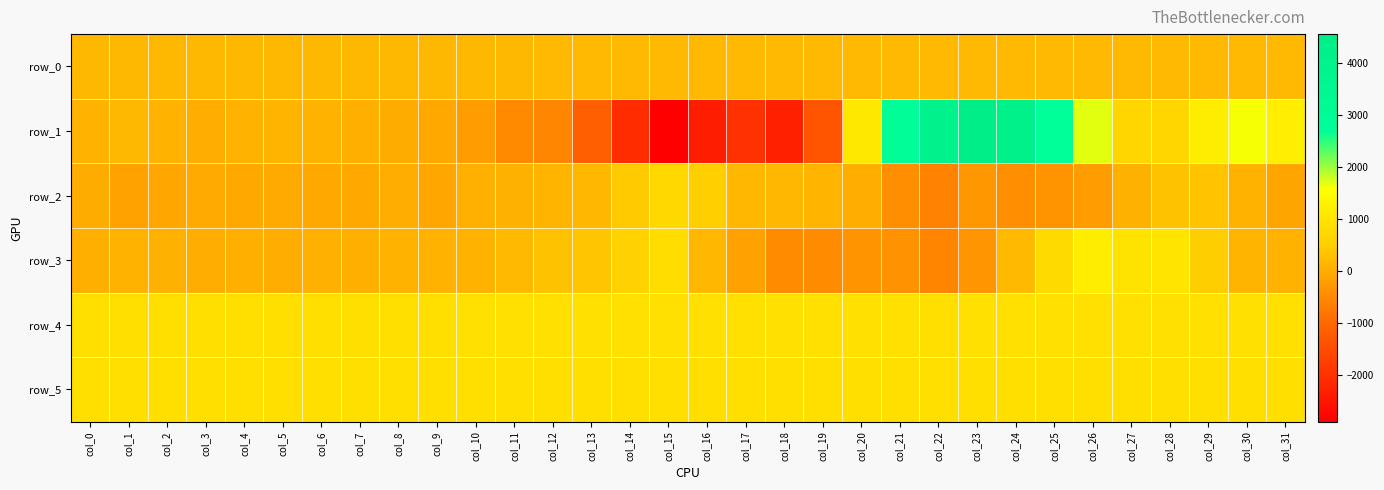

Reading right to left, what are all the values shown in this chart?

row_0: col_31=172.0	col_30=171.9	col_29=171.9	col_28=171.9	col_27=171.8	col_26=171.7	col_25=171.7	col_24=171.7	col_23=171.6	col_22=171.5	col_21=171.5	col_20=171.5	col_19=171.4	col_18=171.3	col_17=171.3	col_16=171.3	col_15=171.2	col_14=171.1	col_13=171.1	col_12=171.1	col_11=171.0	col_10=170.9	col_9=170.9	col_8=170.9	col_7=170.8	col_6=170.7	col_5=170.7	col_4=170.7	col_3=170.6	col_2=170.6	col_1=170.5	col_0=170.5
row_1: col_31=1217.0	col_30=1607.0	col_29=1187.0	col_28=671.0	col_27=688.0	col_26=1701.0	col_25=2691.0	col_24=4247.0	col_23=4562.0	col_22=4067.0	col_21=2838.0	col_20=1077.0	col_19=-1360.0	col_18=-2299.0	col_17=-1998.0	col_16=-2365.0	col_15=-2907.0	col_14=-2087.0	col_13=-1167.0	col_12=-560.0	col_11=-510.0	col_10=-228.0	col_9=-66.0	col_8=-17.0	col_7=37.0	col_6=78.0	col_5=106.0	col_4=84.0	col_3=0.0	col_2=76.0	col_1=160.0	col_0=95.0
row_2: col_31=-117.0	col_30=97.0	col_29=323.0	col_28=305.0	col_27=56.0	col_26=-246.0	col_25=-363.0	col_24=-438.0	col_23=-298.0	col_22=-627.0	col_21=-455.0	col_20=18.0	col_19=106.0	col_18=155.0	col_17=154.0	col_16=530.0	col_15=718.0	col_14=434.0	col_13=144.0	col_12=104.0	col_11=68.0	col_10=46.0	col_9=-86.0	col_8=-1.0	col_7=-68.0	col_6=-54.0	col_5=-34.0	col_4=-75.0	col_3=-39.0	col_2=-85.0	col_1=-157.0	col_0=-13.0
row_3: col_31=88.0	col_30=103.0	col_29=496.0	col_28=997.0	col_27=982.0	col_26=1180.0	col_25=779.0	col_24=195.0	col_23=-345.0	col_22=-591.0	col_21=-395.0	col_20=-376.0	col_19=-497.0	col_18=-477.0	col_17=-168.0	col_16=145.0	col_15=833.0	col_14=608.0	col_13=357.0	col_12=315.0	col_11=188.0	col_10=89.0	col_9=88.0	col_8=77.0	col_7=39.0	col_6=46.0	col_5=5.0	col_4=27.0	col_3=-1.0	col_2=66.0	col_1=69.0	col_0=32.0
row_4: col_31=914.0	col_30=909.0	col_29=903.0	col_28=915.0	col_27=907.0	col_26=909.0	col_25=907.0	col_24=908.0	col_23=906.0	col_22=900.0	col_21=903.0	col_20=904.0	col_19=903.0	col_18=904.0	col_17=904.0	col_16=901.0	col_15=901.0	col_14=908.0	col_13=908.0	col_12=906.0	col_11=909.0	col_10=905.0	col_9=895.0	col_8=900.0	col_7=898.0	col_6=899.0	col_5=898.0	col_4=885.0	col_3=882.0	col_2=876.0	col_1=897.0	col_0=897.0
row_5: col_31=891.0	col_30=892.0	col_29=885.0	col_28=893.0	col_27=887.0	col_26=888.0	col_25=890.0	col_24=887.0	col_23=885.0	col_22=888.0	col_21=886.0	col_20=890.0	col_19=889.0	col_18=889.0	col_17=889.0	col_16=885.0	col_15=887.0	col_14=884.0	col_13=885.0	col_12=885.0	col_11=884.0	col_10=885.0	col_9=887.0	col_8=884.0	col_7=888.0	col_6=888.0	col_5=894.0	col_4=885.0	col_3=896.0	col_2=889.0	col_1=893.0	col_0=888.0